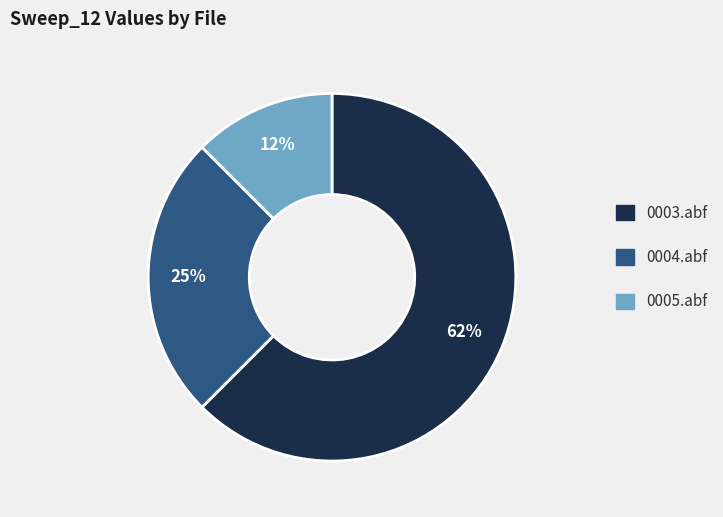

Between 0005.abf and 0004.abf, which is larger?

0004.abf